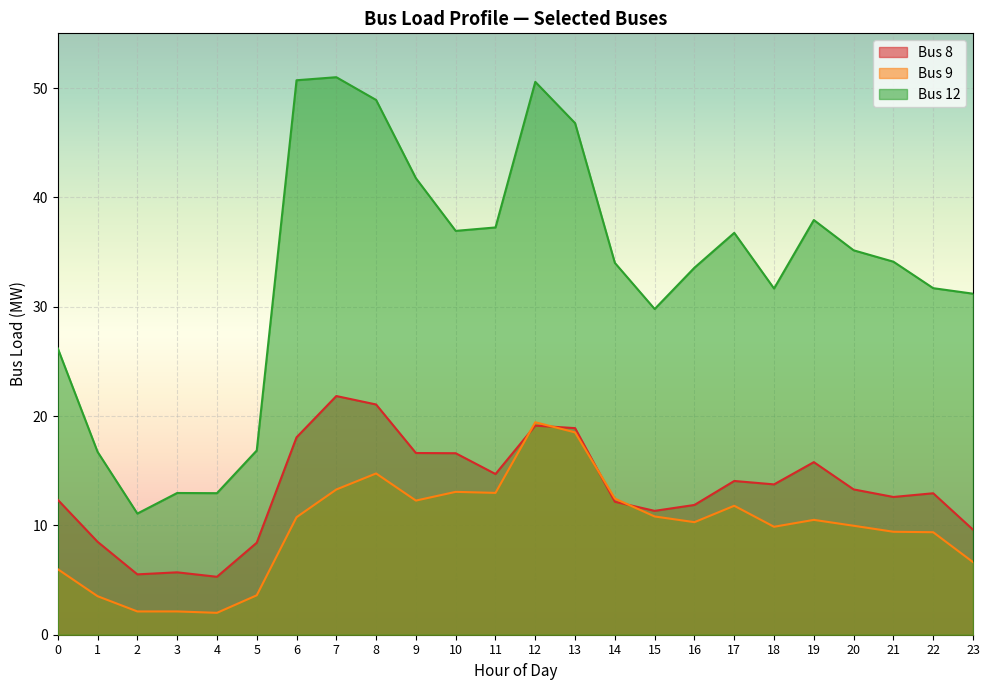

At which category does the chart reach its minimum across all series?

2